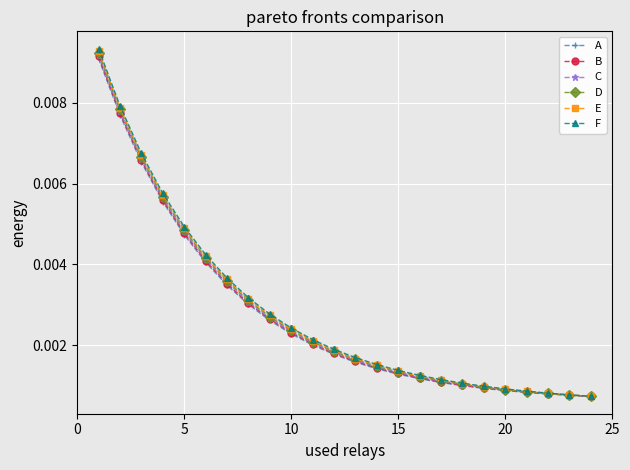

Rank the series by their average value, from highest to lowest.

F, E, D, C, B, A